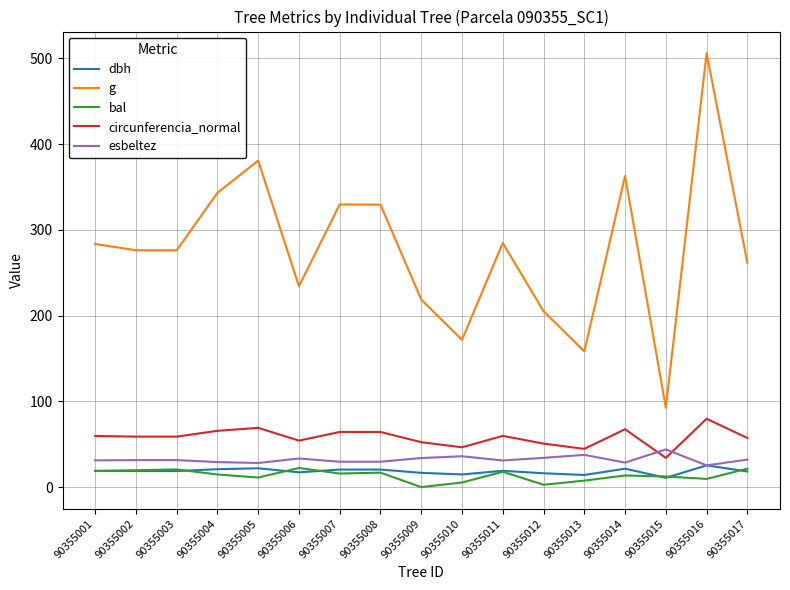

Which series has the widest spread of values?

g